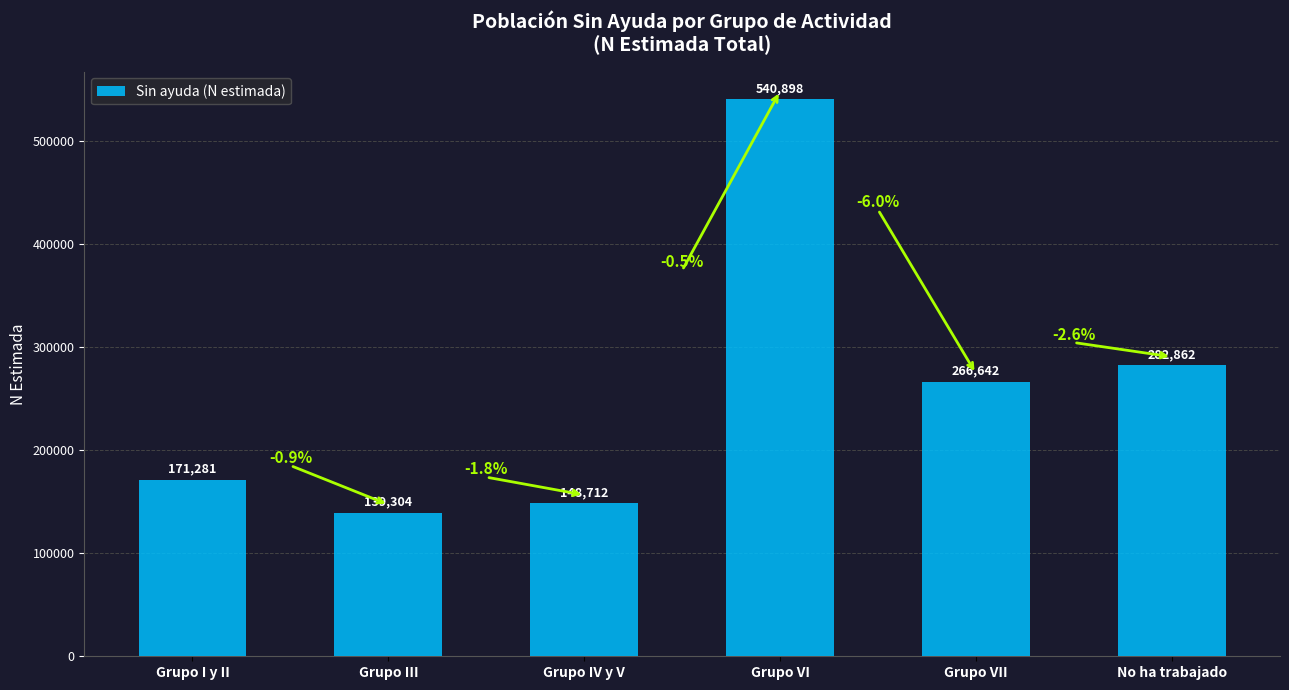

At which label does the data first exceed 266642?

Grupo VI